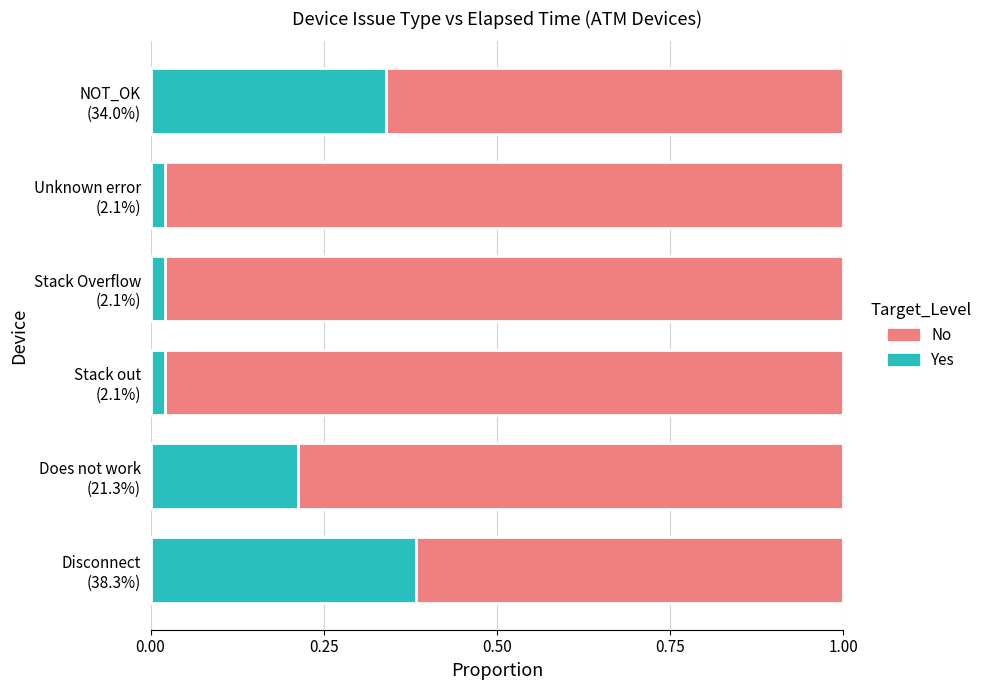

How many series are shown in this chart?

2